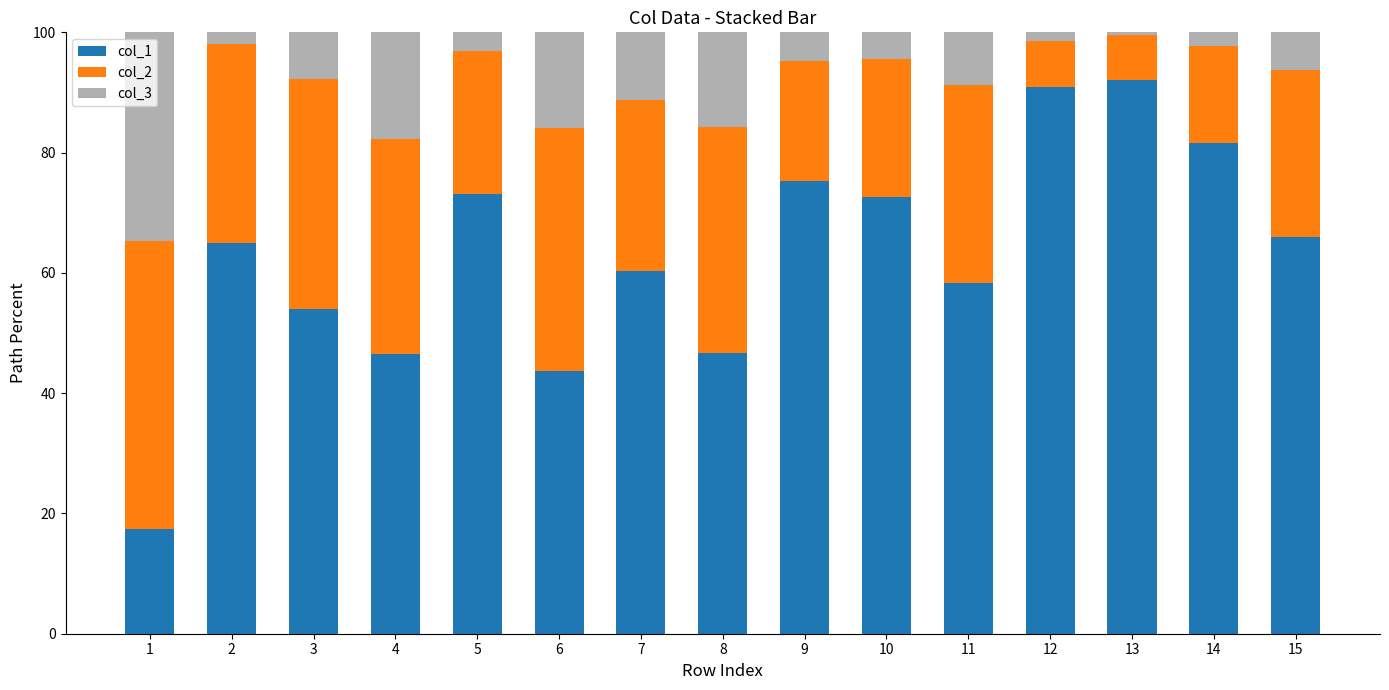

How many data points in col_1 are less than 64?

7